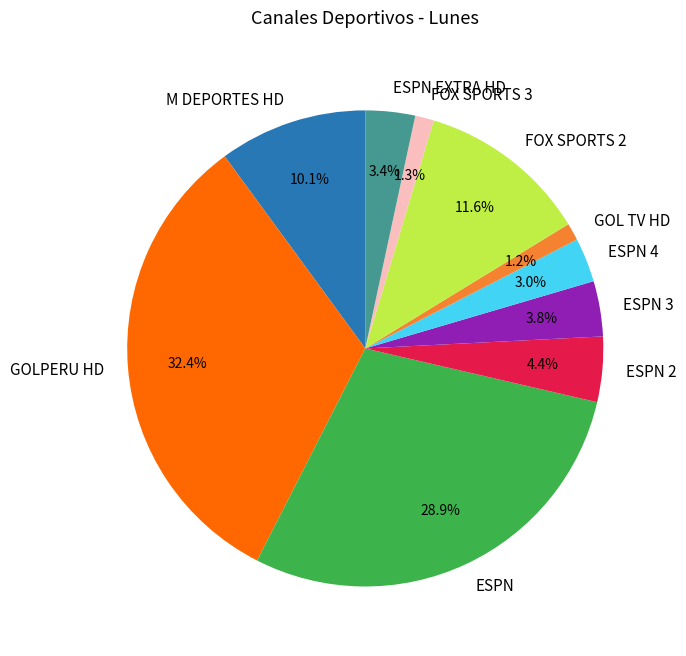

Is FOX SPORTS 2 the majority of the pie?

No